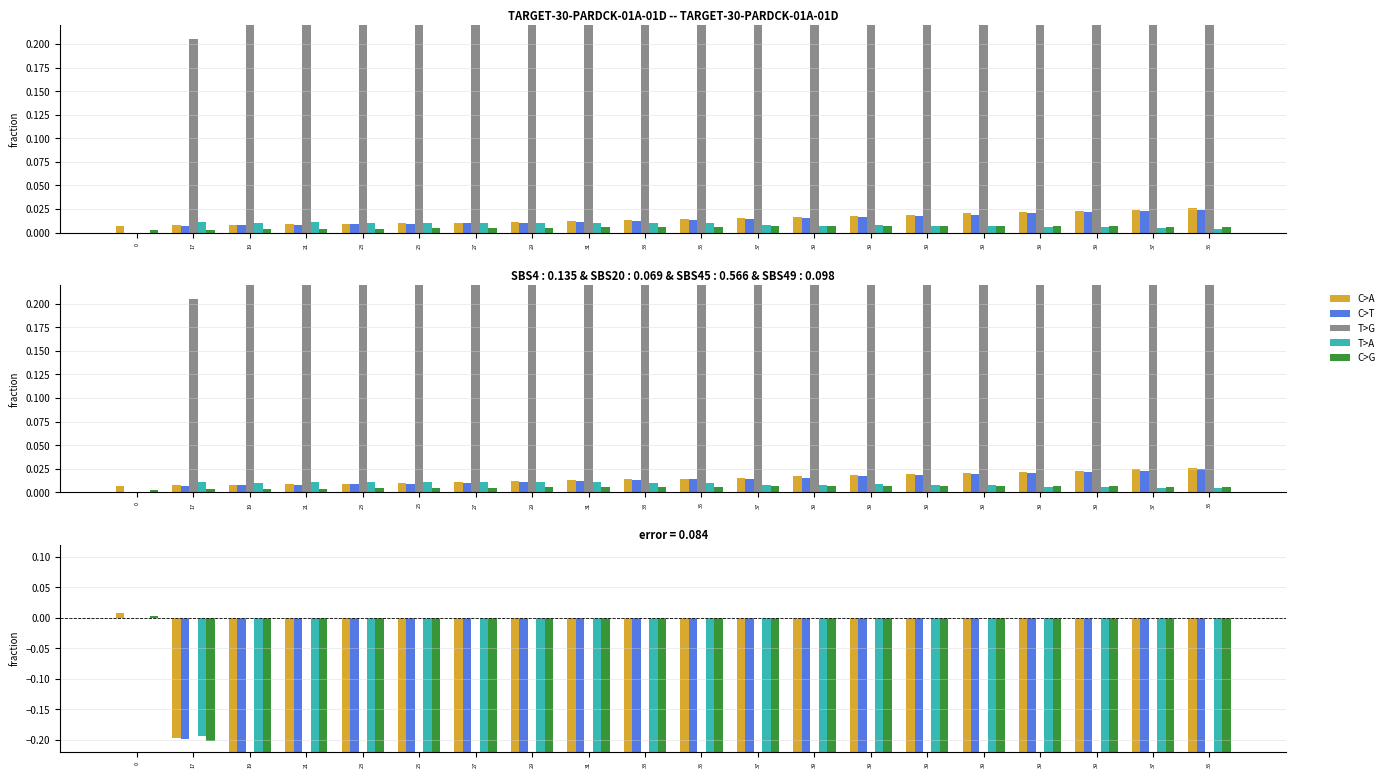

Are the bars horizontal?

No